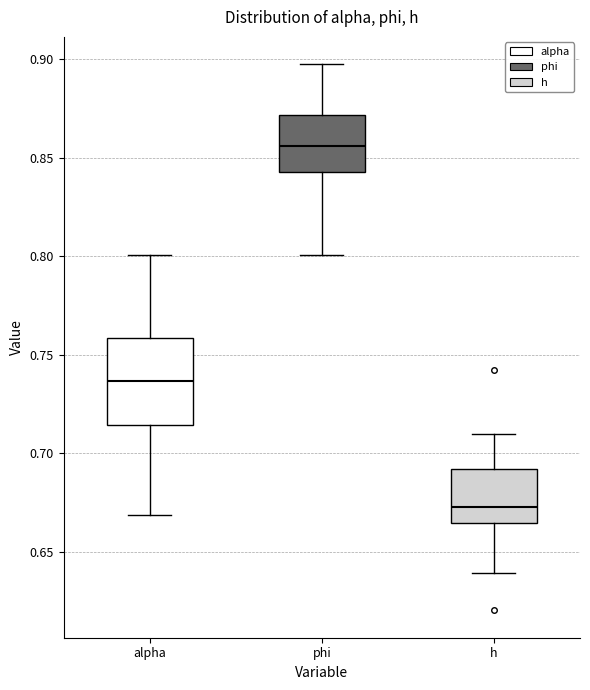

Reading left to right, read every box against the y-axis: the position of its median line, the range the box covers, and the ends of its whiskers. The values are not printed on the chart, so give them approximately, as read against the axis.

alpha: median 0.735, box 0.715 to 0.760, whiskers 0.670 to 0.800
phi: median 0.855, box 0.845 to 0.870, whiskers 0.800 to 0.900
h: median 0.670, box 0.665 to 0.690, whiskers 0.640 to 0.710